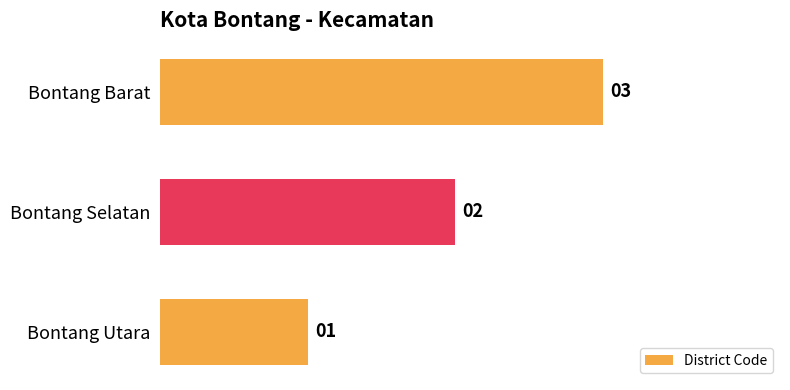

Rank the categories by value from highest to lowest.

Bontang Barat, Bontang Selatan, Bontang Utara